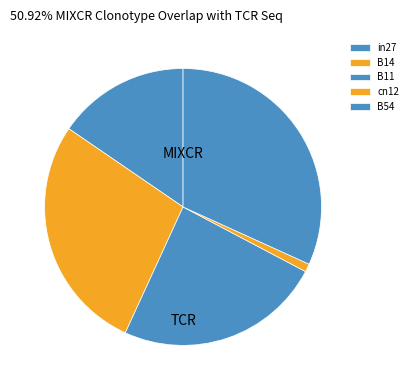

Does in27 account for over 50% of the chart?

No